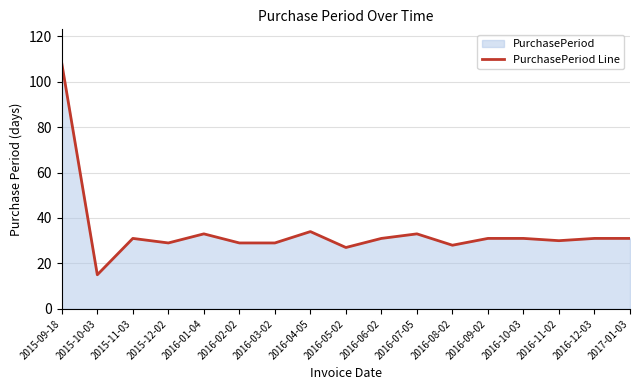

The value at 2016-01-04 is 49. True or false?

False